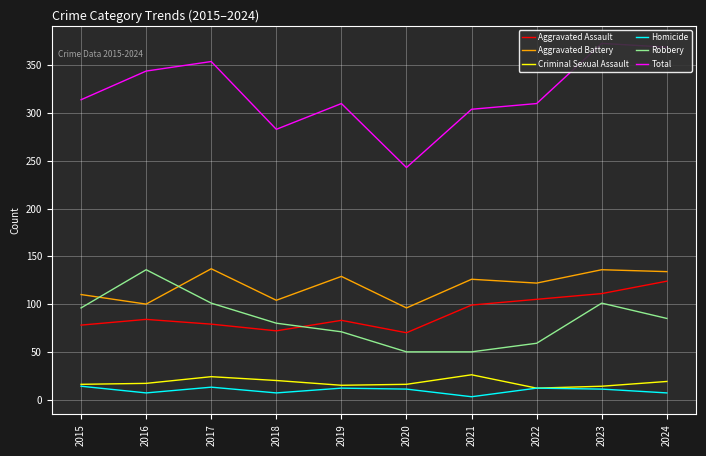

Is this an area chart (filled region under the line)?

No